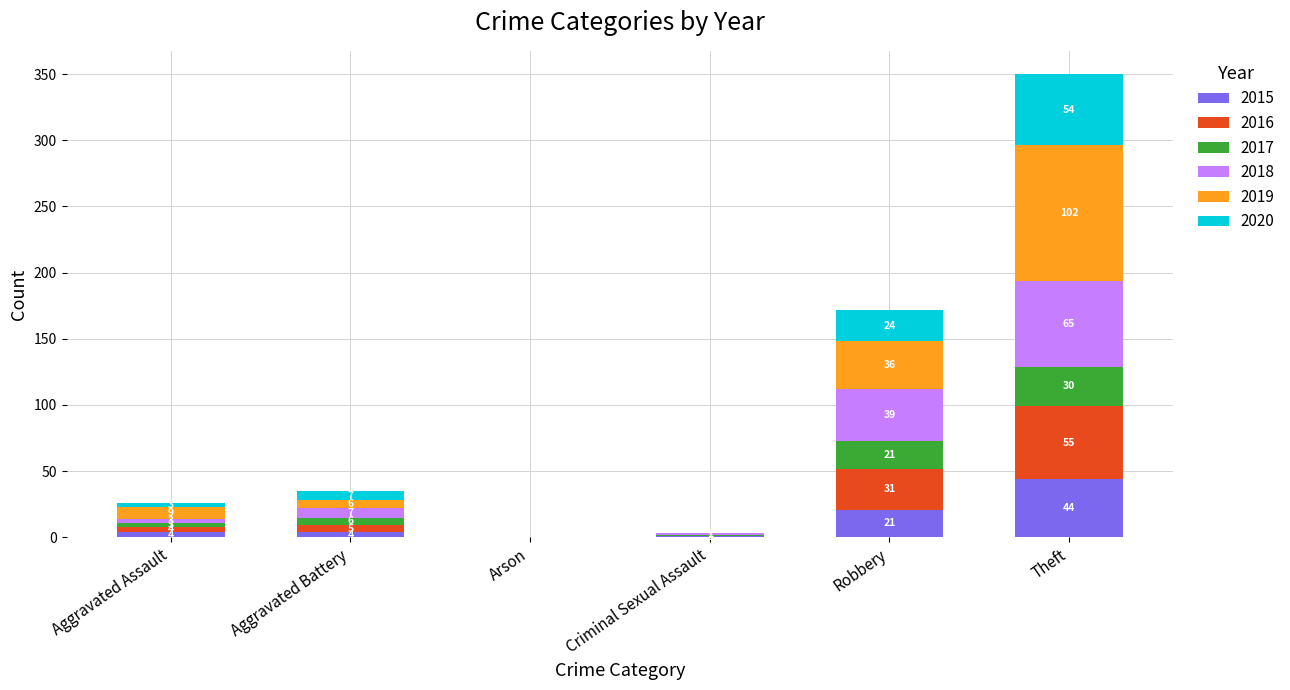

At which label does 2015 reach its peak?

Theft